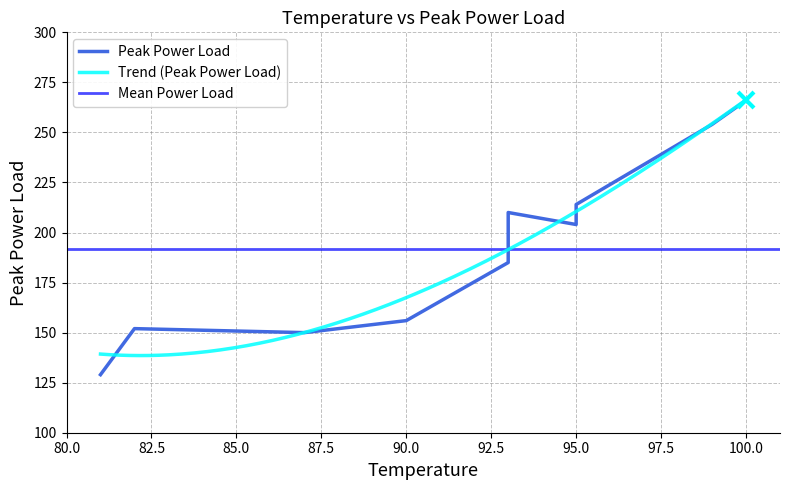

Is it true that the value at 82 is 152?

True